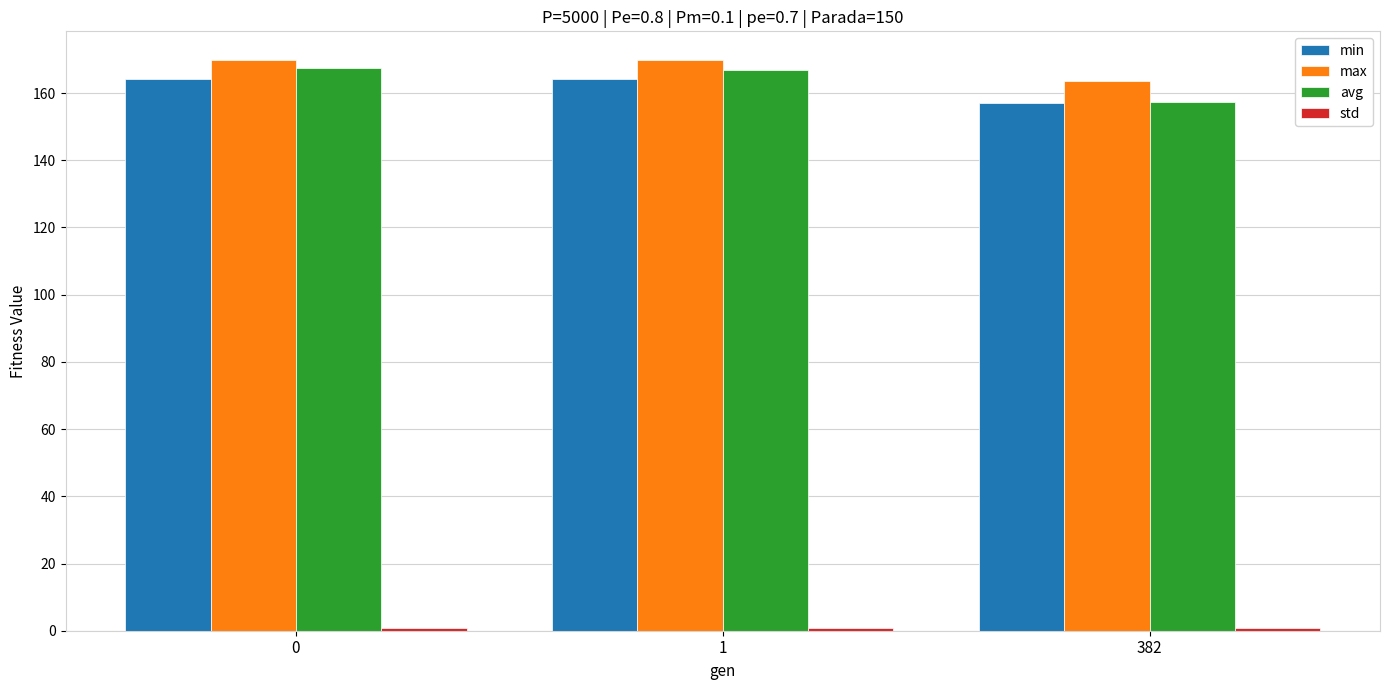

What is the difference between the highest and lowest values at 382?

162.7